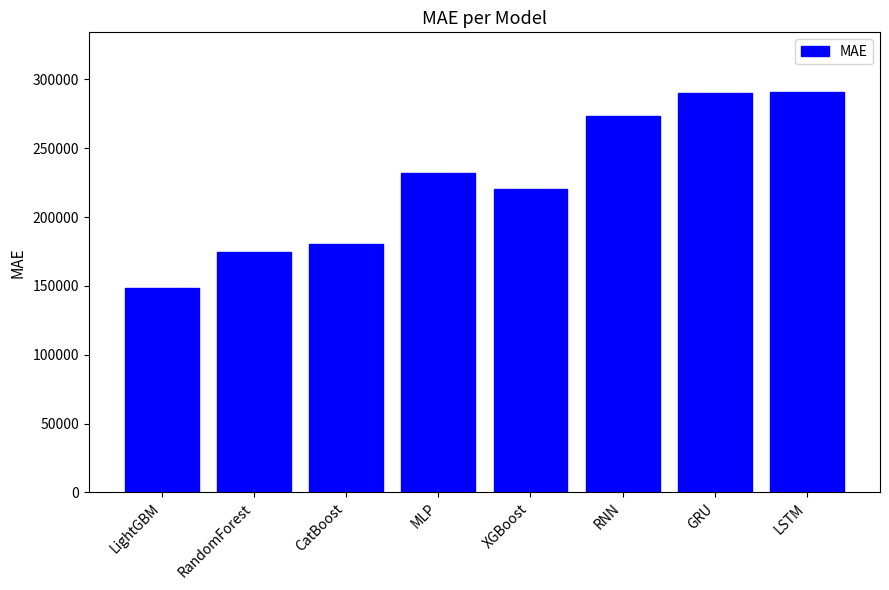

What is the label of the 4th bar from the left?

MLP